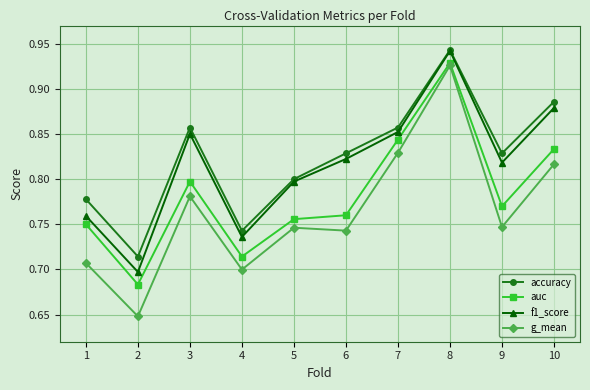

Is it true that accuracy equals 0.8 at 1?

True